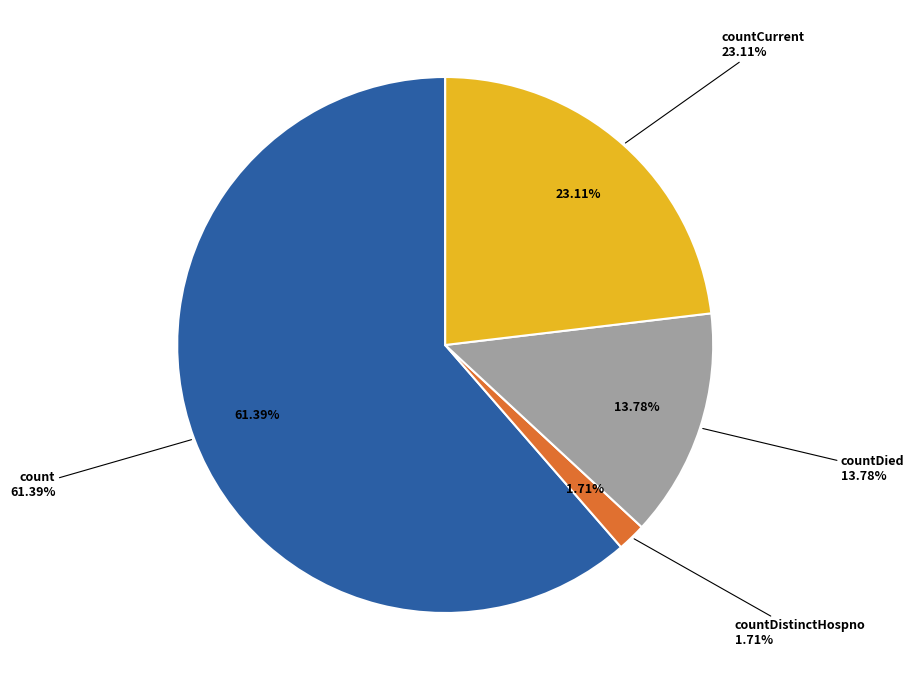

True or false: countCurrent accounts for 23% of the total.

True